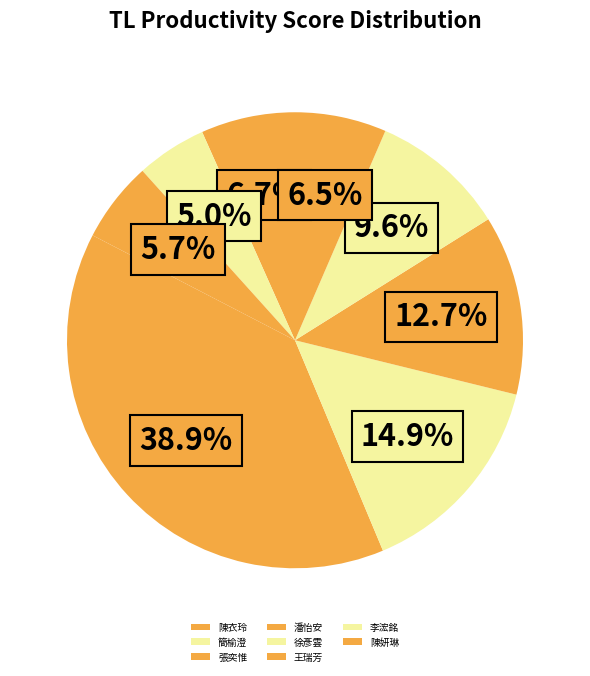

What is the change in value from 張奕惟 to 王瑞芳?

+0.1